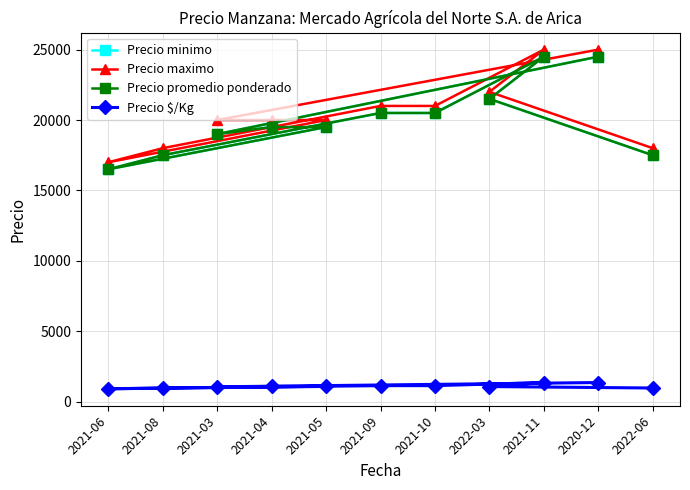

How many distinct data groups are displayed?

4